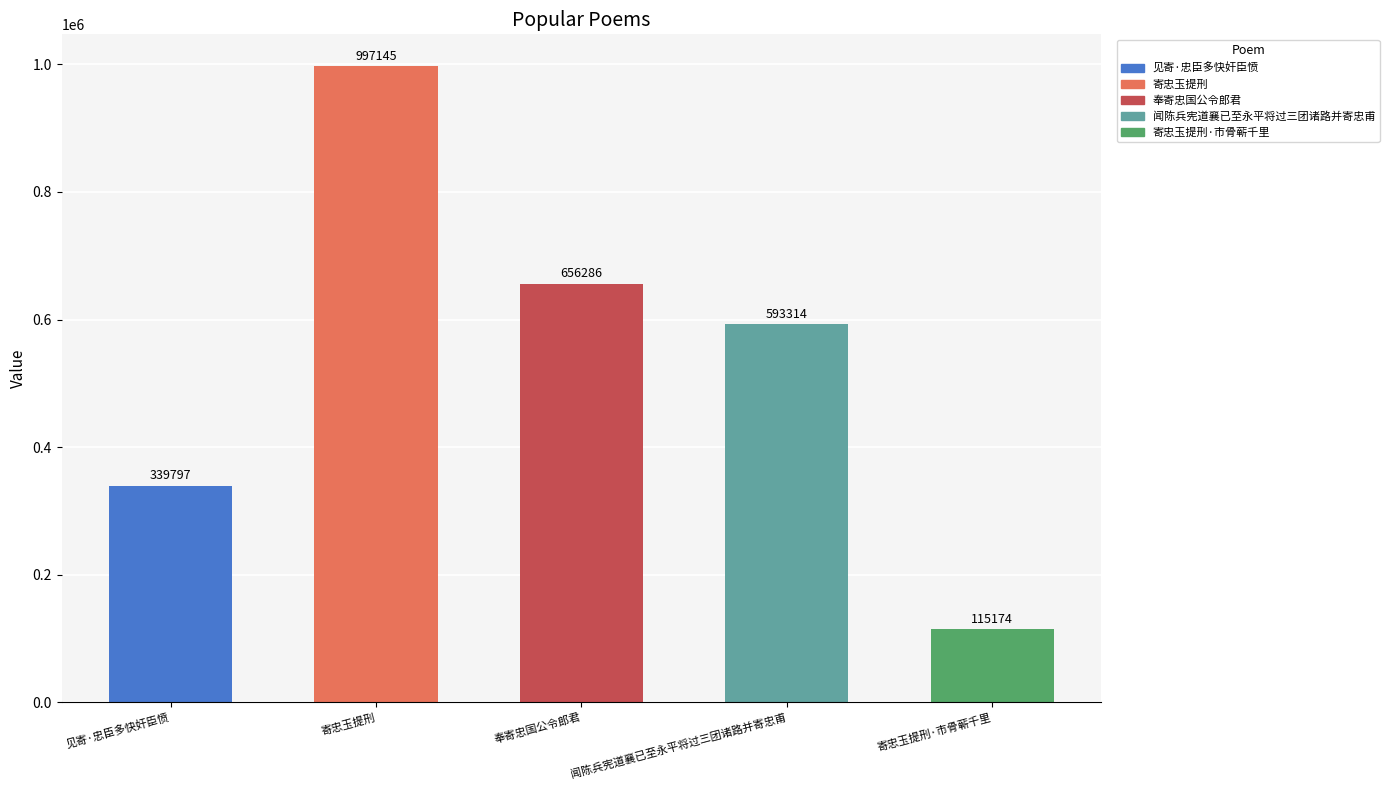

Is it true that the value at 闻陈兵宪道襄已至永平将过三团诸路并寄忠甫 is 593314?

True